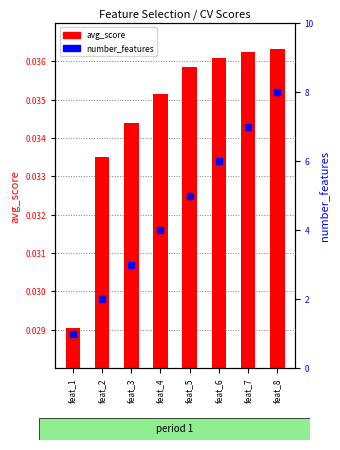

What is the maximum value shown in the chart?

8.0